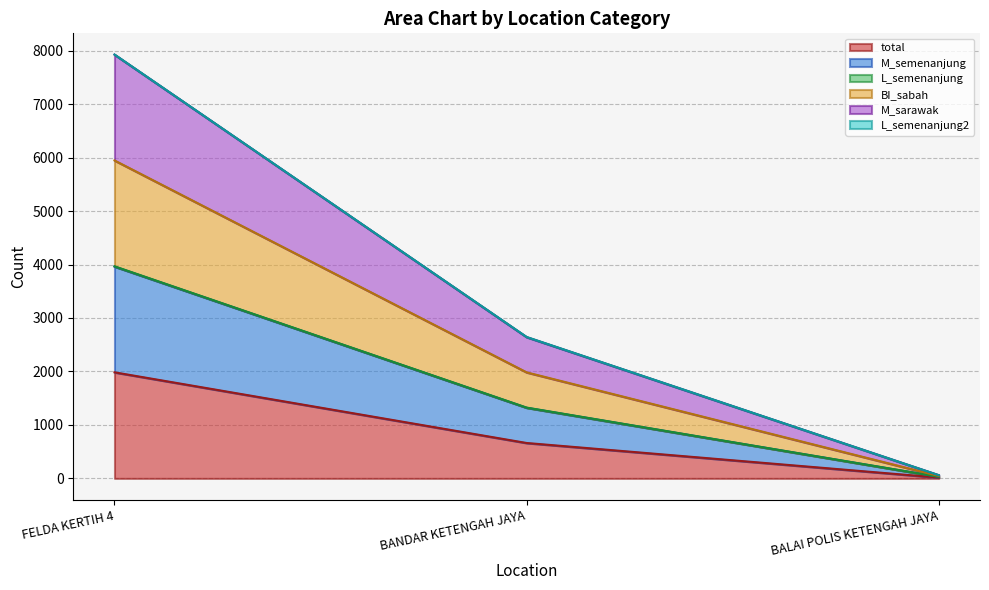

What is the highest value of the total series?

1984